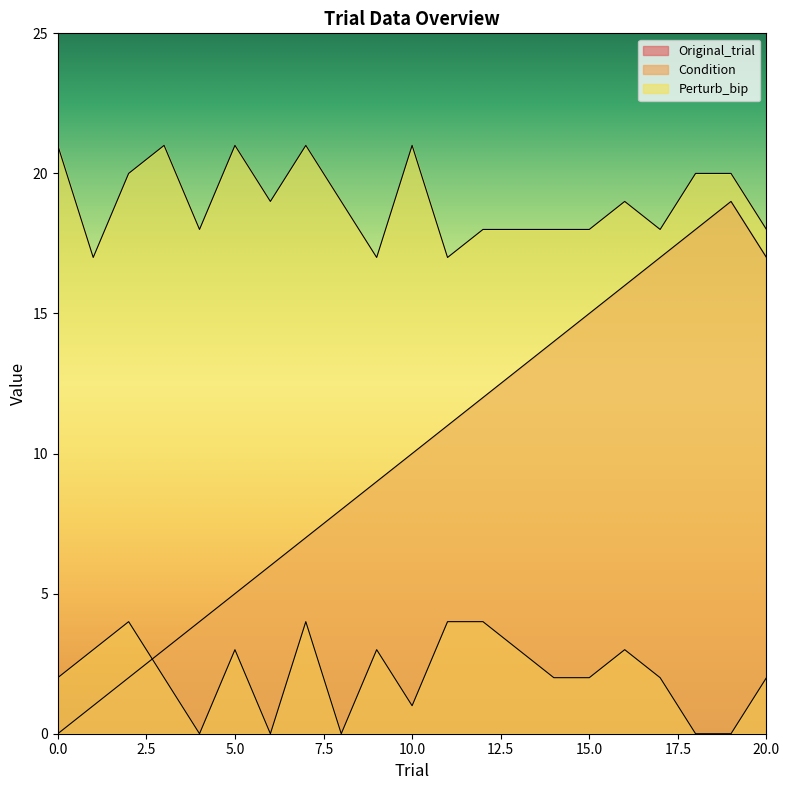

Reading left to right, transcribe all the data shown in this chart.

Original_trial: 0	1	2	3	4	5	6	7	8	9	10	11	12	13	14	15	16	17	18	19	17
Condition: 2	3	4	2	0	3	0	4	0	3	1	4	4	3	2	2	3	2	0	0	2
Perturb_bip: 21	17	20	21	18	21	19	21	19	17	21	17	18	18	18	18	19	18	20	20	18